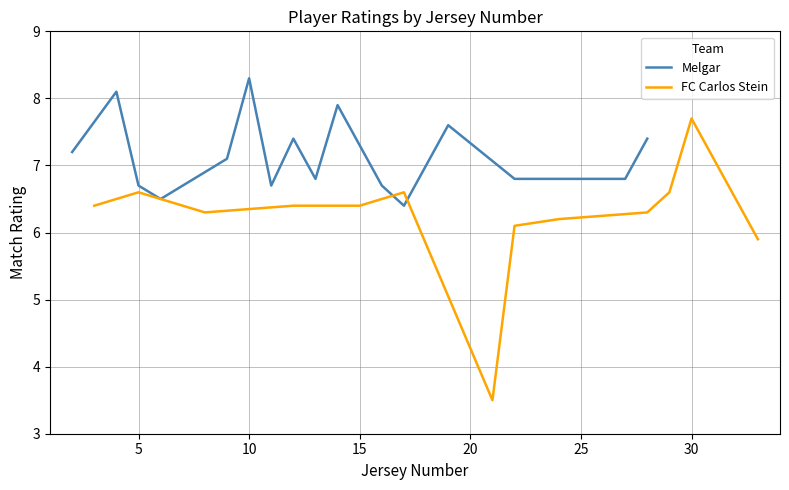

Does the chart display data point markers on the line(s)?

No